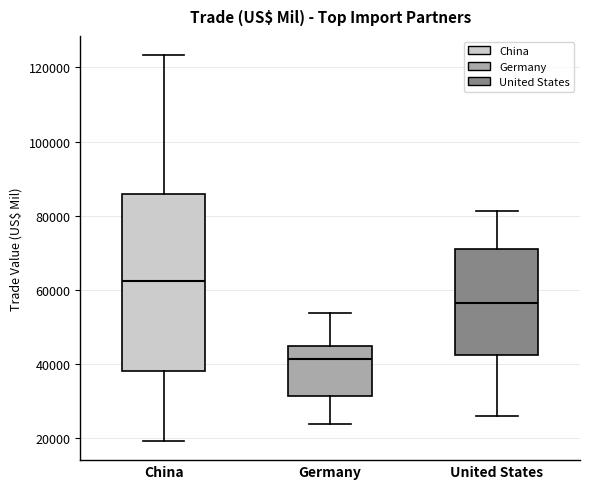

Reading left to right, read every box against the y-axis: the position of its median line, the range the box covers, and the ends of its whiskers. The values are not printed on the chart, so give them approximately, as read against the axis.

China: median 62000, box 38000 to 86000, whiskers 20000 to 124000
Germany: median 42000, box 32000 to 44000, whiskers 24000 to 54000
United States: median 56000, box 42000 to 70000, whiskers 26000 to 82000